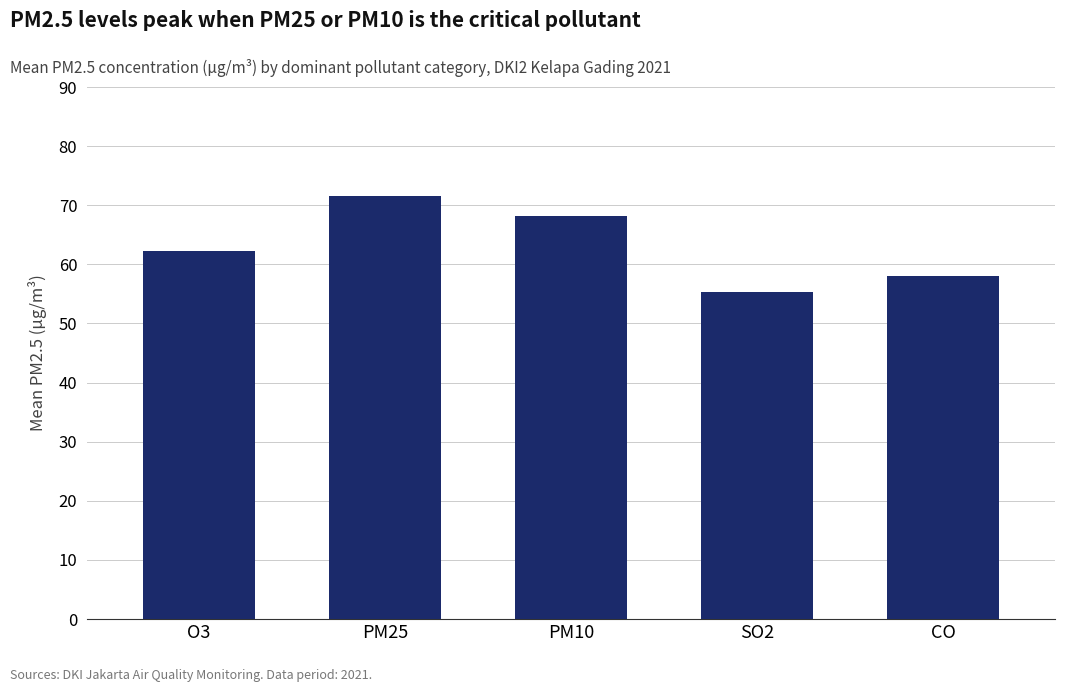

What is the ratio of the value at O3 to the value at PM25?

0.9